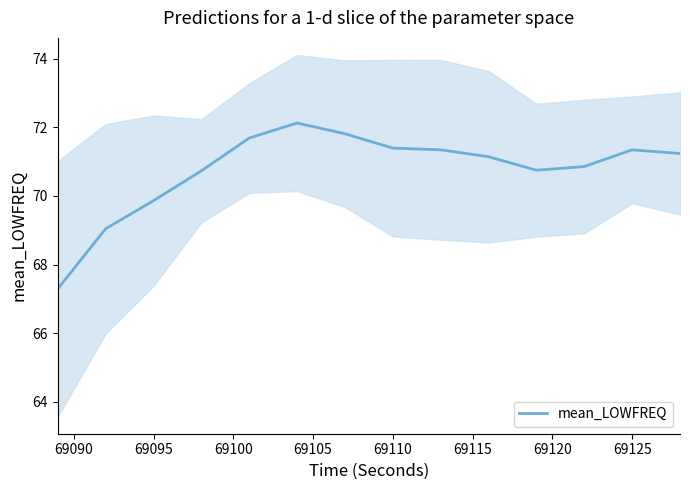

What is the highest value of the mean_LOWFREQ series?

72.1